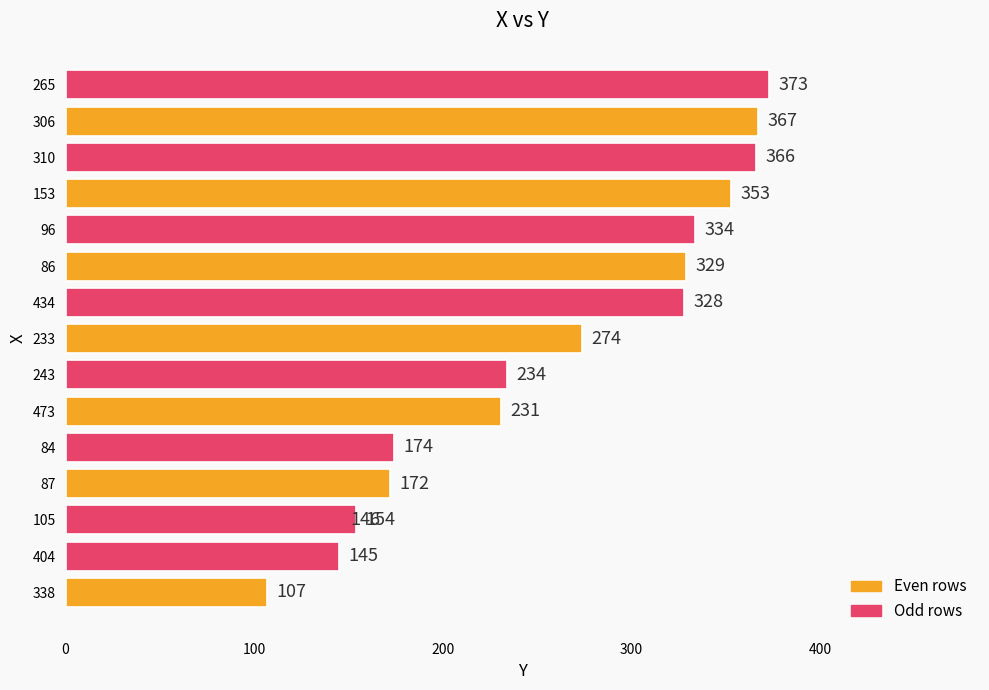

What is the minimum value shown in the chart?

107